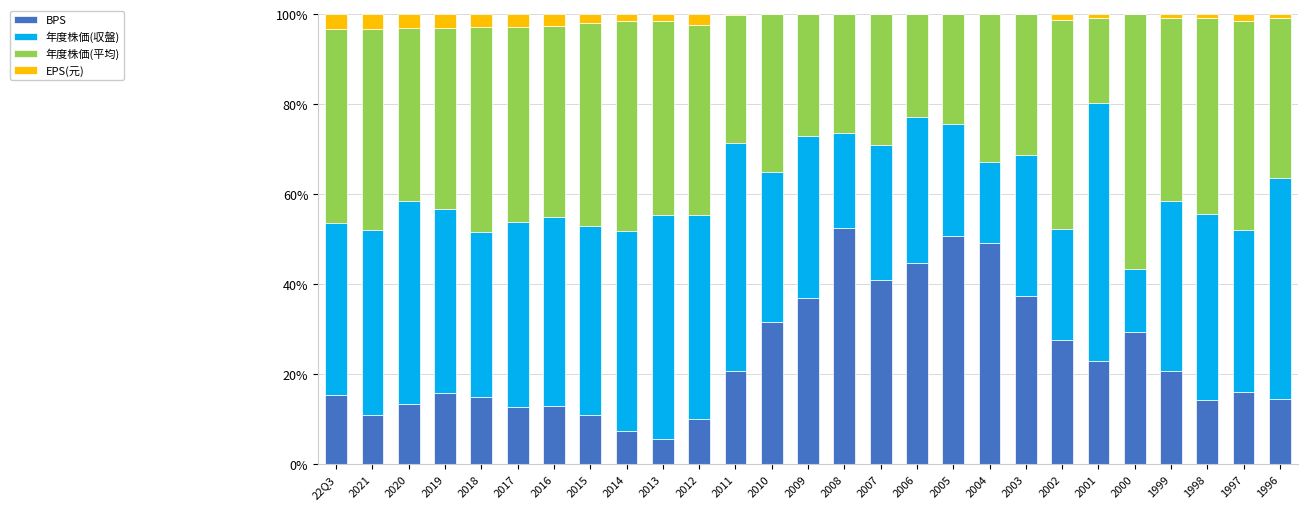

What is the total value across all series at 2008?

100.0